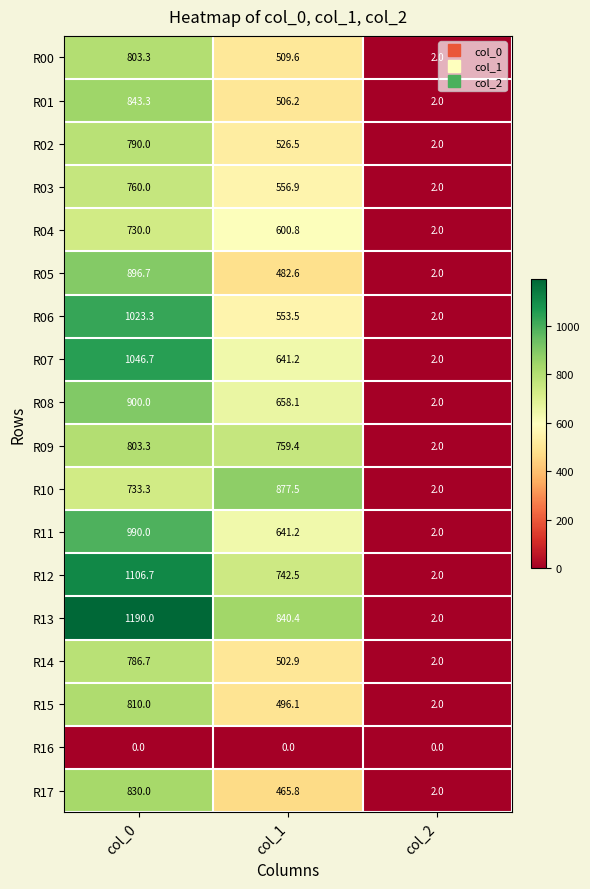

How many data points in R09 are above 759?

2